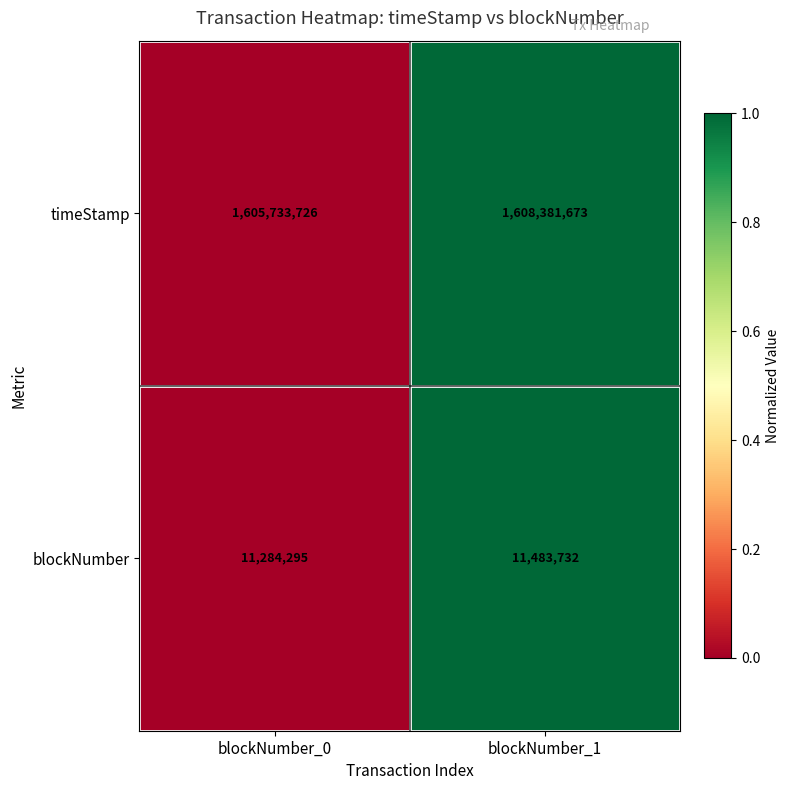

Which series has the largest total across all categories?

timeStamp